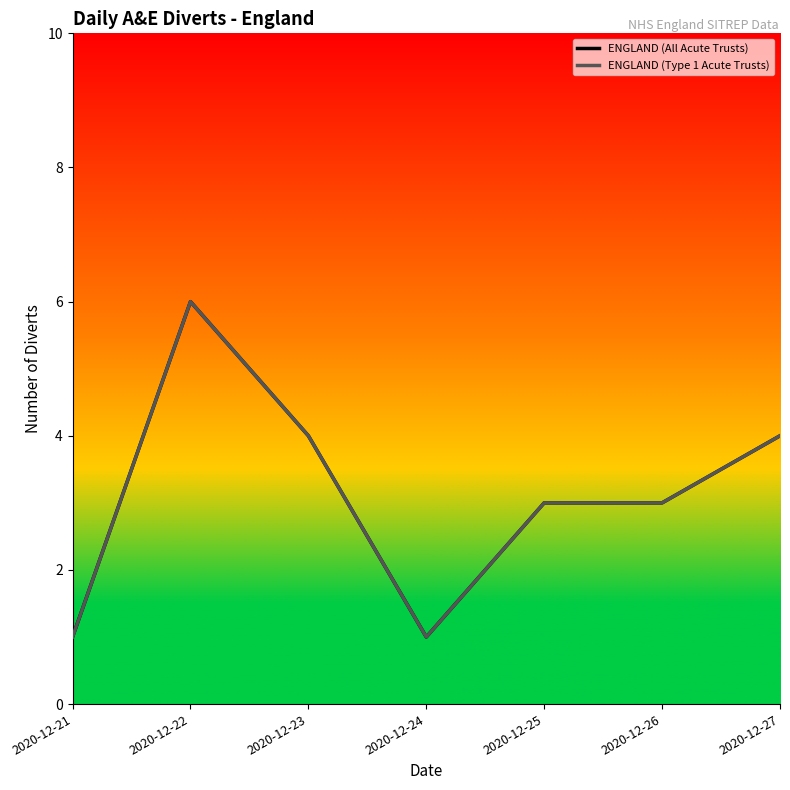

Reading left to right, what are all the values shown in this chart?

ENGLAND (All Acute Trusts): 2020-12-21=1	2020-12-22=6	2020-12-23=4	2020-12-24=1	2020-12-25=3	2020-12-26=3	2020-12-27=4
ENGLAND (Type 1 Acute Trusts): 2020-12-21=1	2020-12-22=6	2020-12-23=4	2020-12-24=1	2020-12-25=3	2020-12-26=3	2020-12-27=4